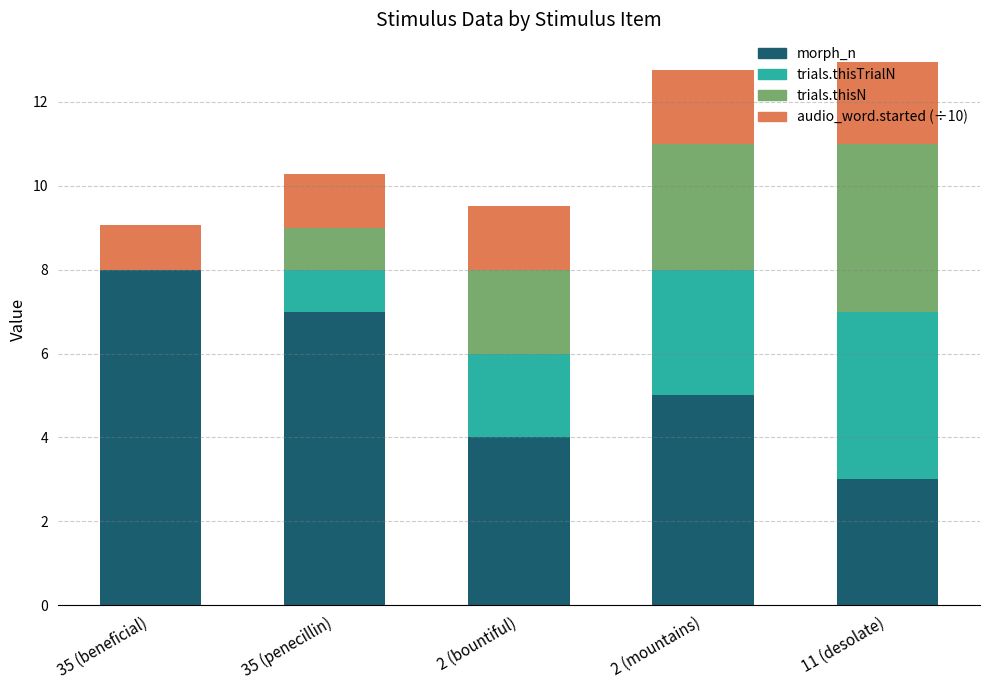

Read the morph_n value at 35 (beneficial).

8.0